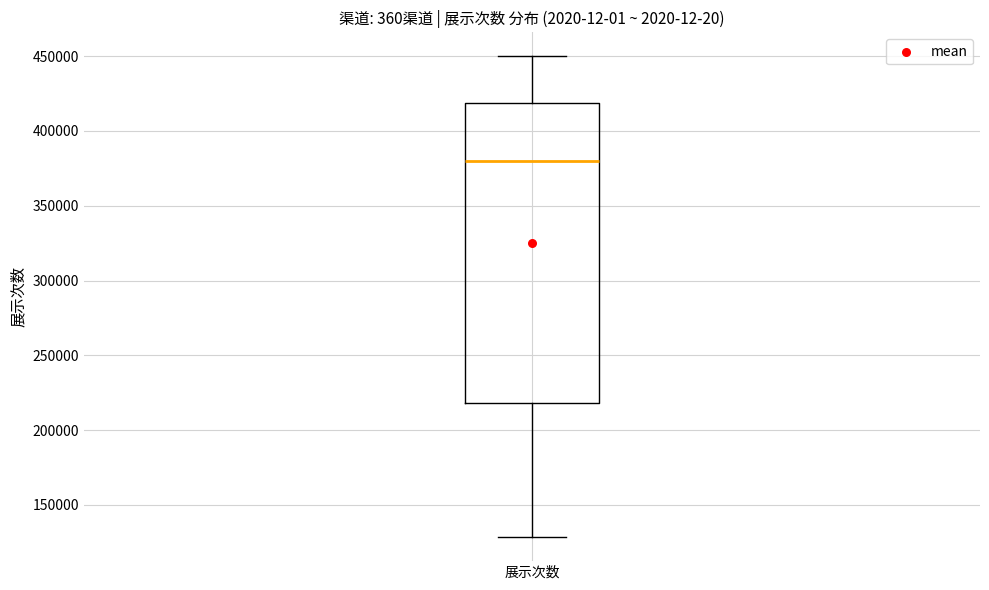

Where does the median line of the box for 展示次数 sit on the y-axis? The values are not printed on the chart, so give them approximately, as read against the axis.

380000